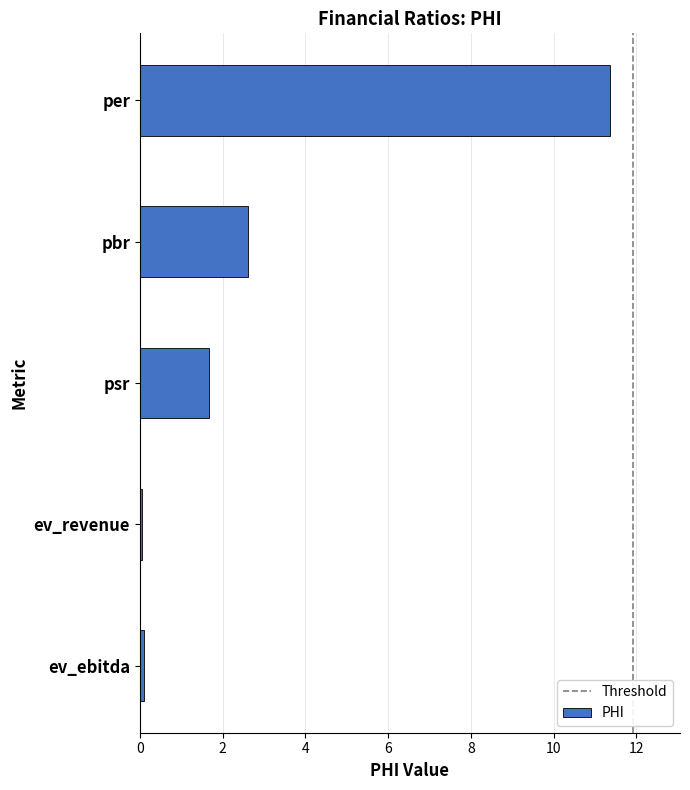

The chart shows a value of 2.6 at pbr. True or false?

True